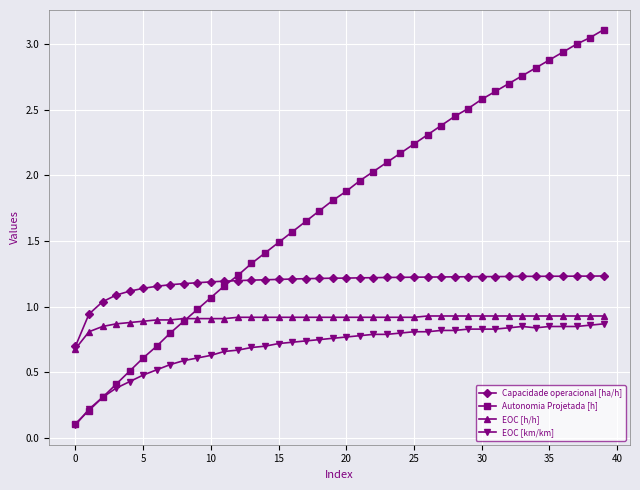

What are all the series names shown in the legend?

Capacidade operacional [ha/h], Autonomia Projetada [h], EOC [h/h], EOC [km/km]